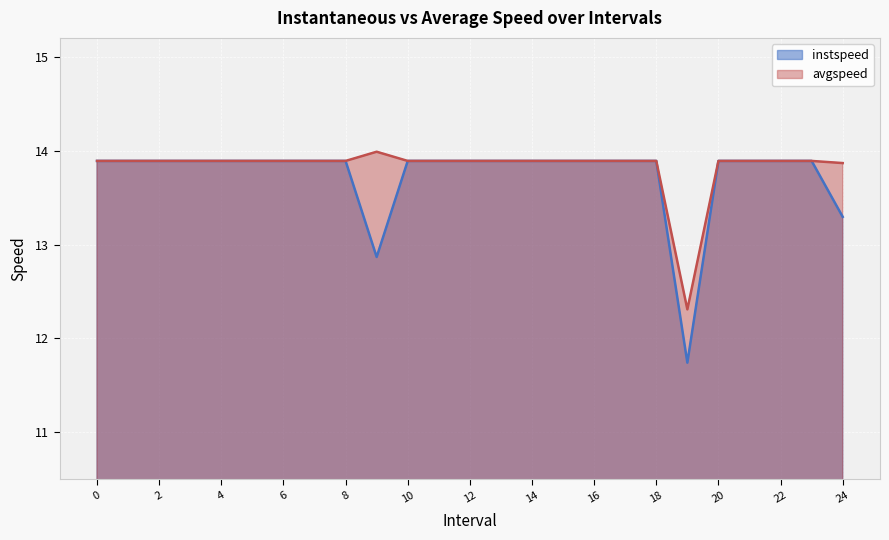

The value of avgspeed at 8 is 23.4. True or false?

False